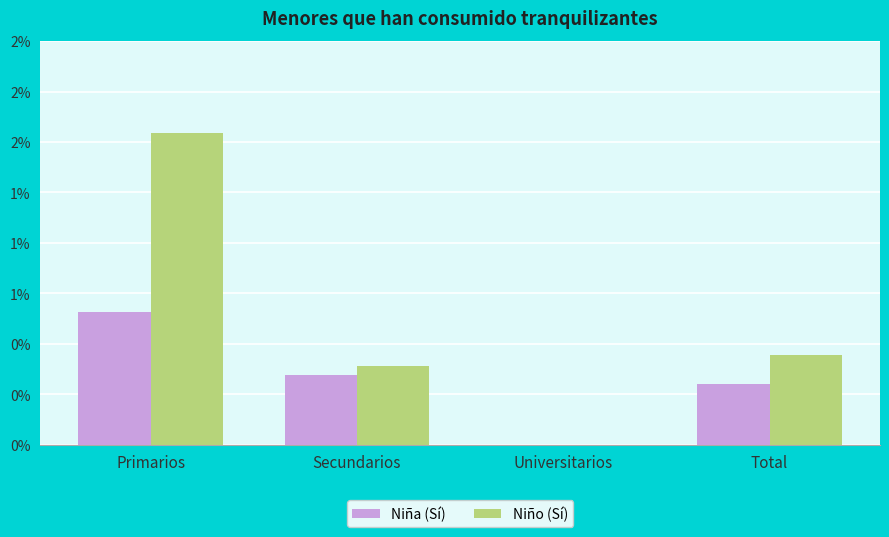

Which has a higher value, Primarios or Universitarios?

Primarios